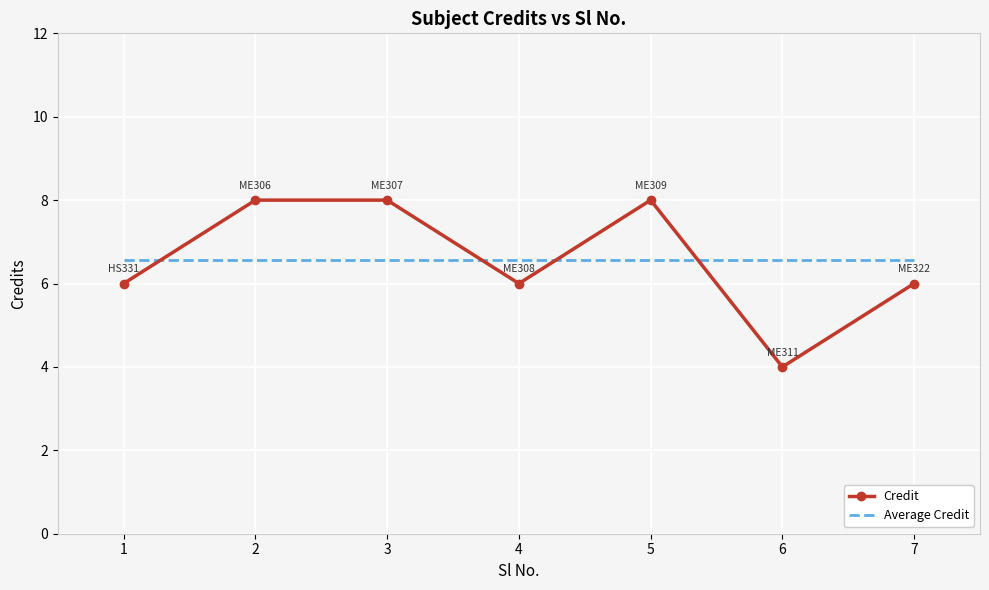

Is the value of Average Credit at 2 greater than the value of Credit at 1?

Yes